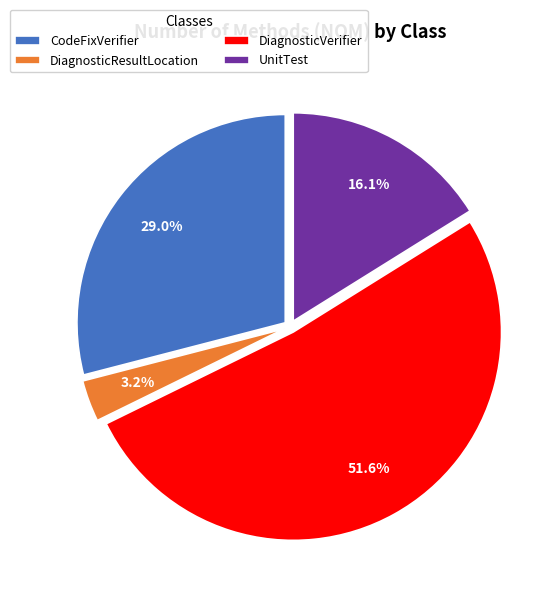

Which slice is the largest?

DiagnosticVerifier